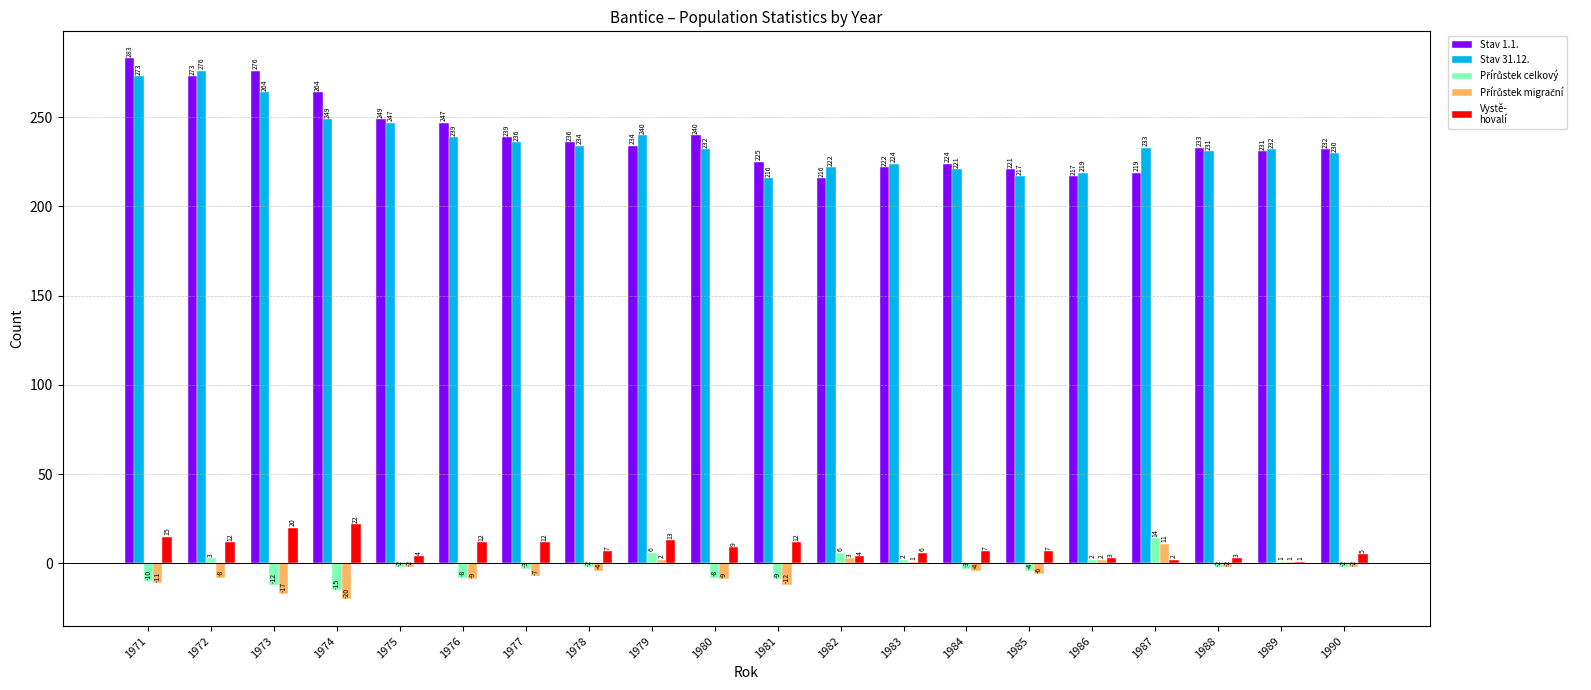

At which category is the sum across all series the highest?

1972